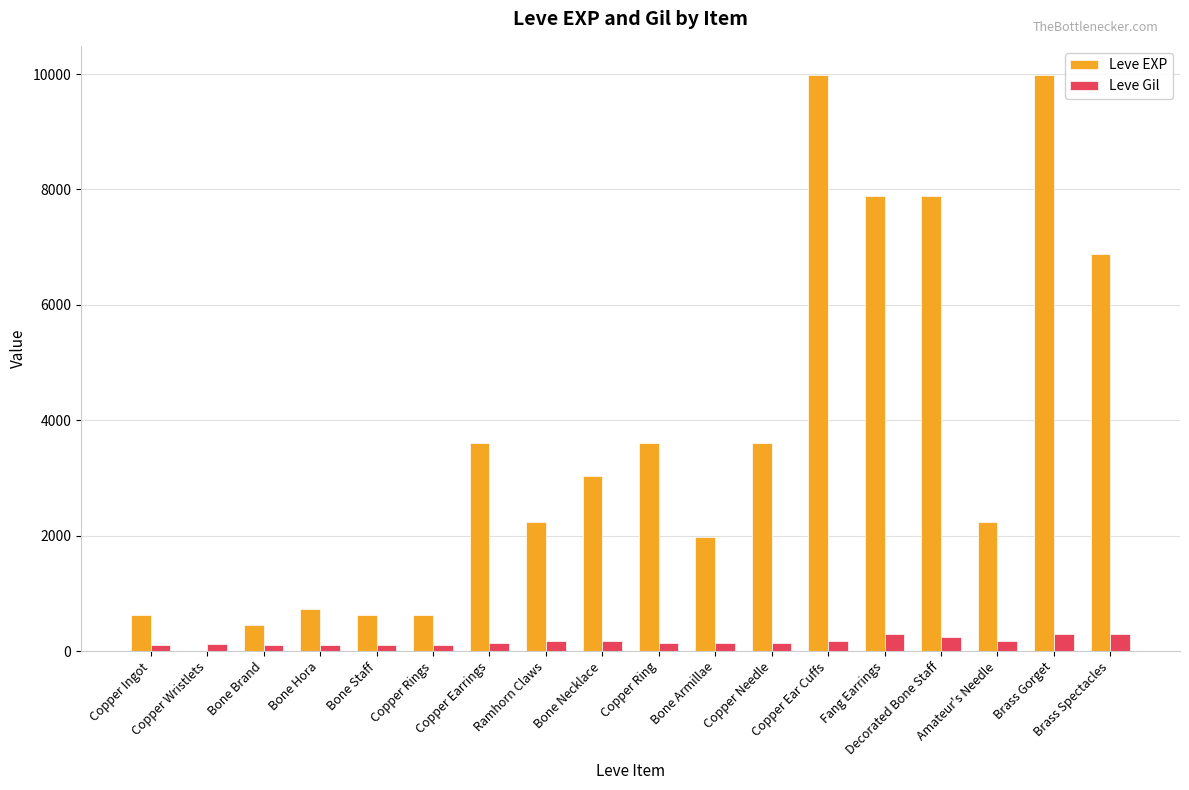

The value of Leve EXP at Bone Staff is 630. True or false?

True